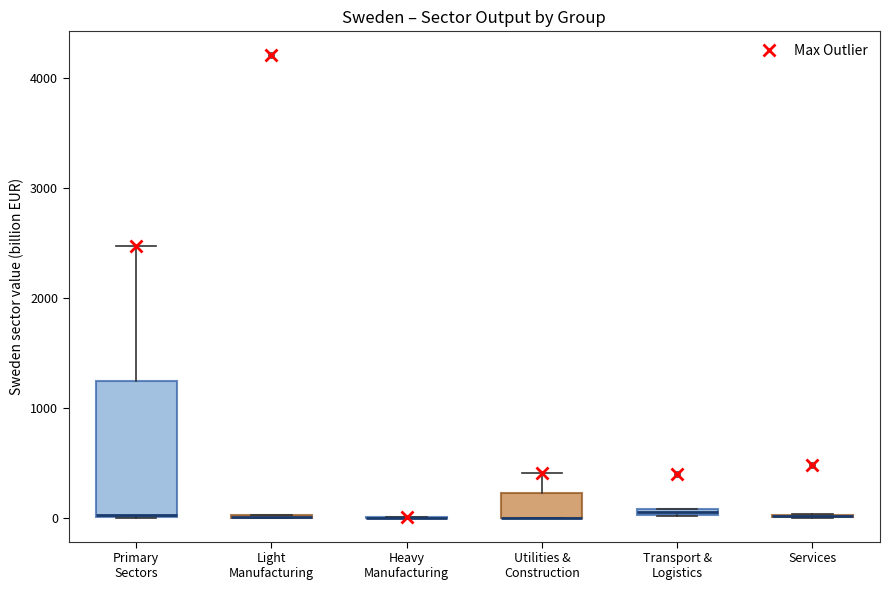

Comparing the boxes themselves (not the whiskers), which one is the tallest?

Primary Sectors